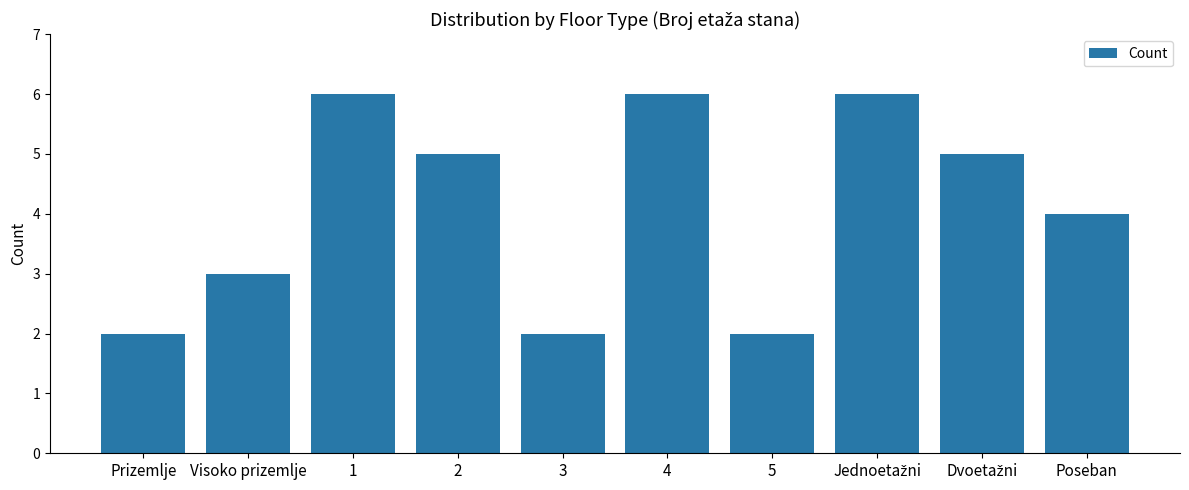

What is the value of the 10th bar from the left?

4